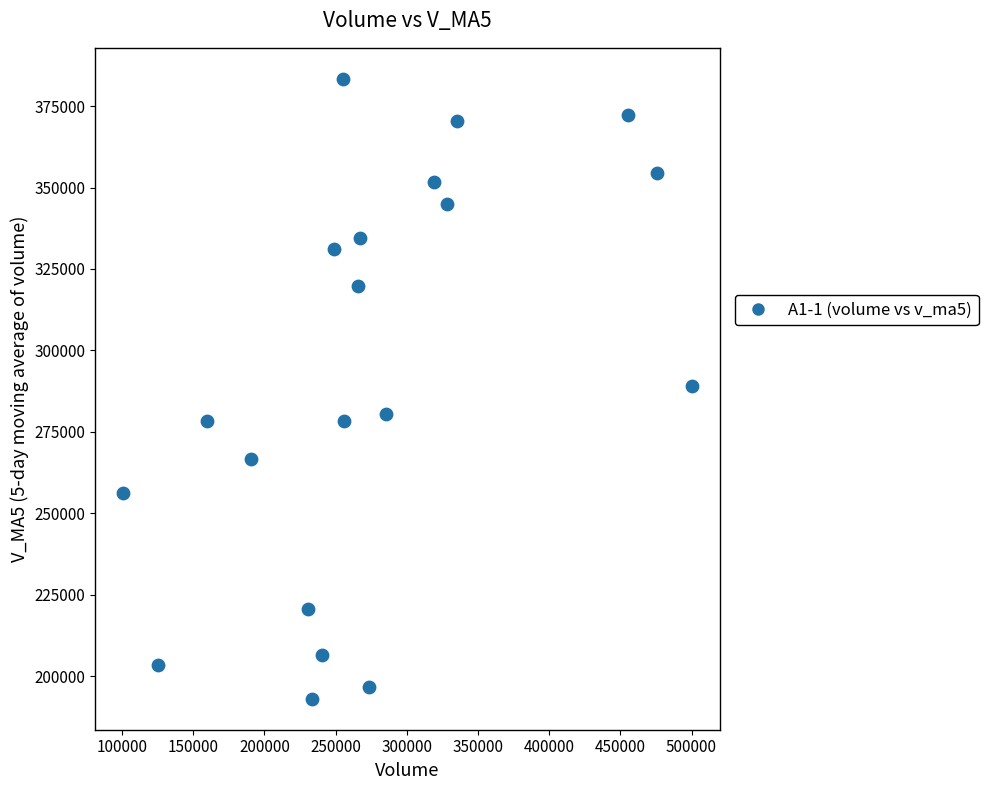

What is the range of X values (max minus min)?

399234.9